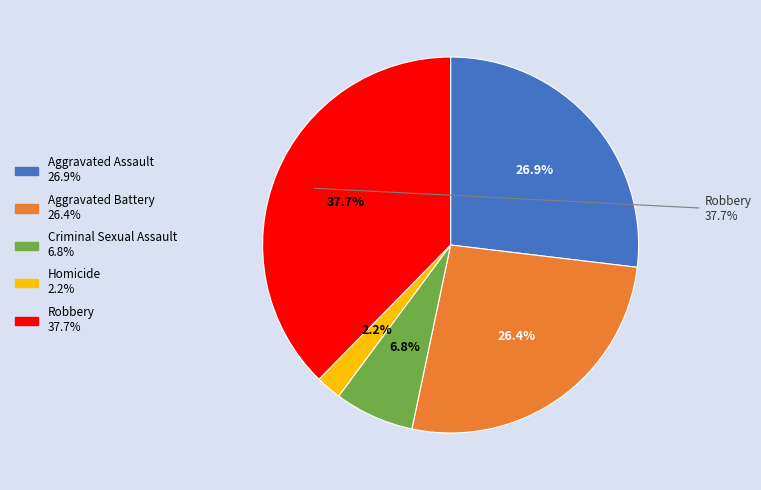

To the nearest percent, what is the difference between the largest and smallest slice percentages?

35%